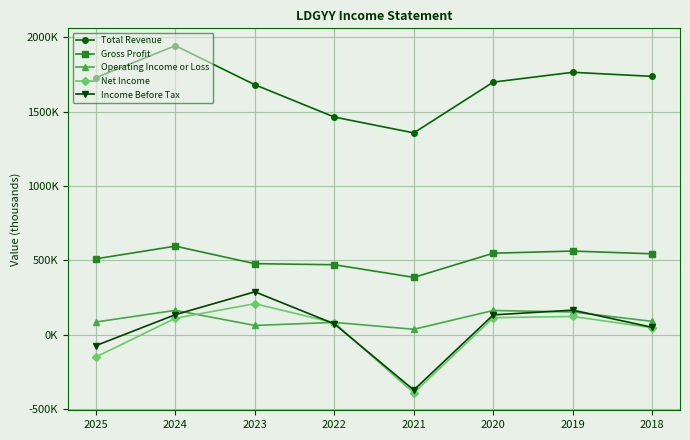

What are all the series names shown in the legend?

Total Revenue, Gross Profit, Operating Income or Loss, Net Income, Income Before Tax